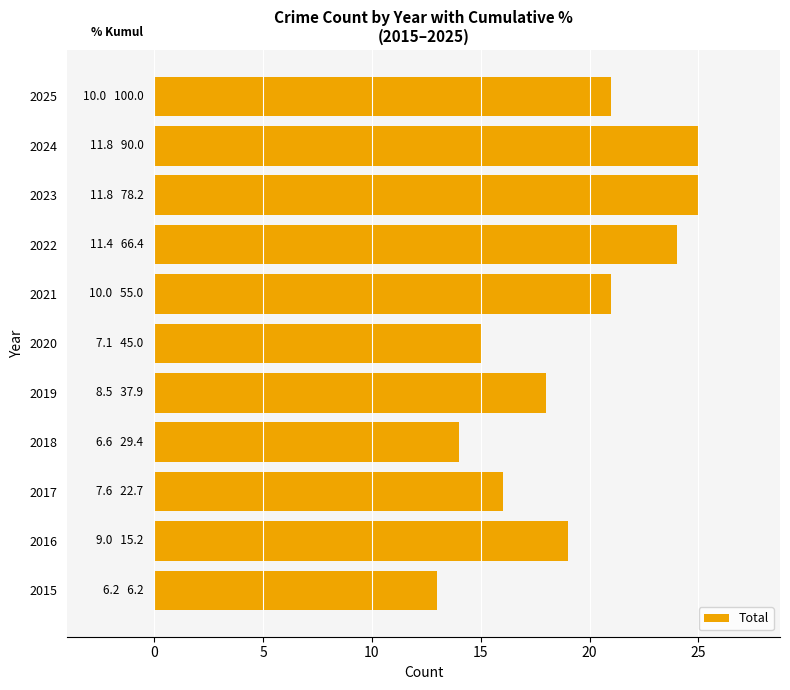

What is the minimum value shown in the chart?

13